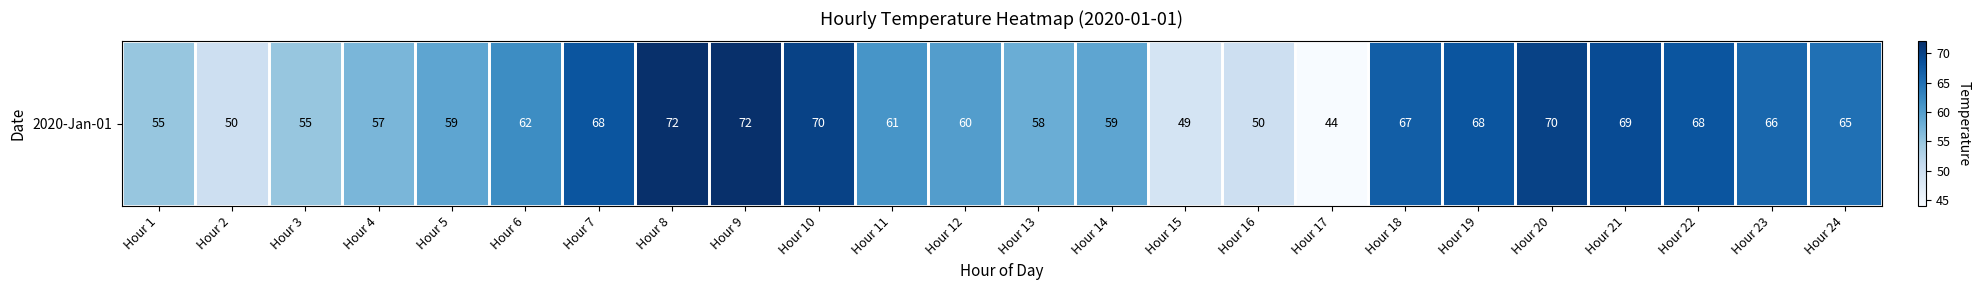

Where does the data first go above 62?

Hour 7